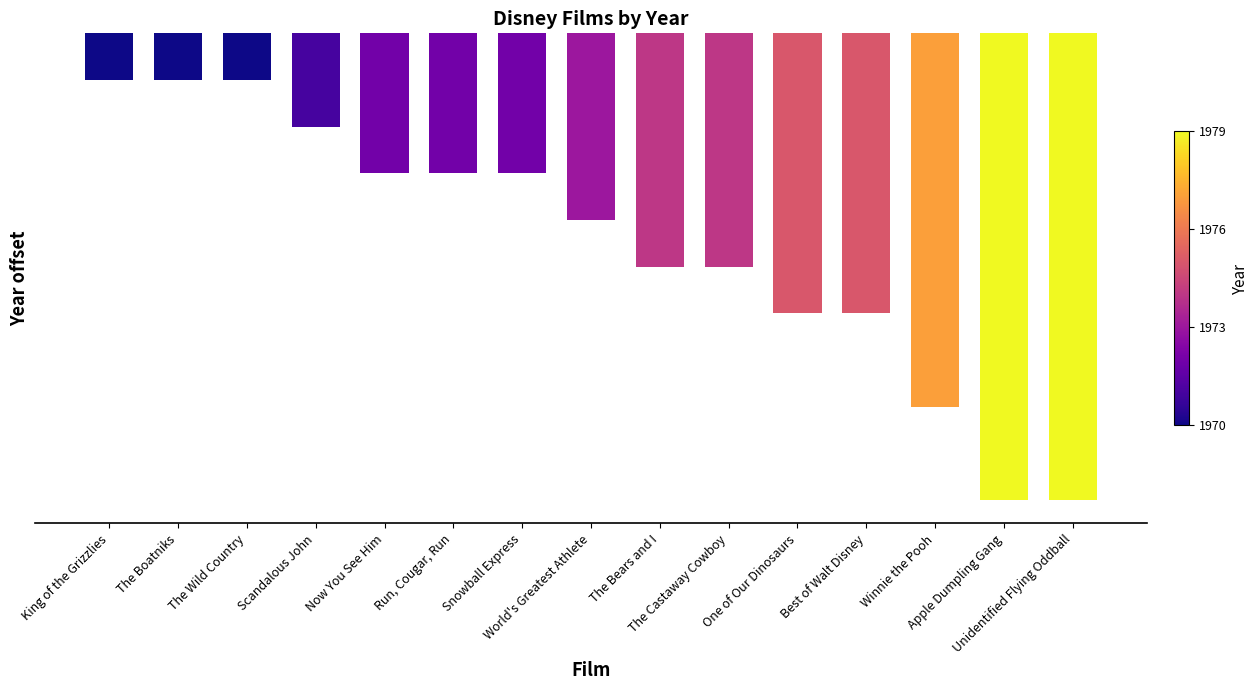

Reading left to right, list all the values displayed in this chart.

King of the Grizzlies=-10	The Boatniks=-10	The Wild Country=-10	Scandalous John=-20	Now You See Him=-30	Run, Cougar, Run=-30	Snowball Express=-30	World's Greatest Athlete=-40	The Bears and I=-50	The Castaway Cowboy=-50	One of Our Dinosaurs=-60	Best of Walt Disney=-60	Winnie the Pooh=-80	Apple Dumpling Gang=-100	Unidentified Flying Oddball=-100